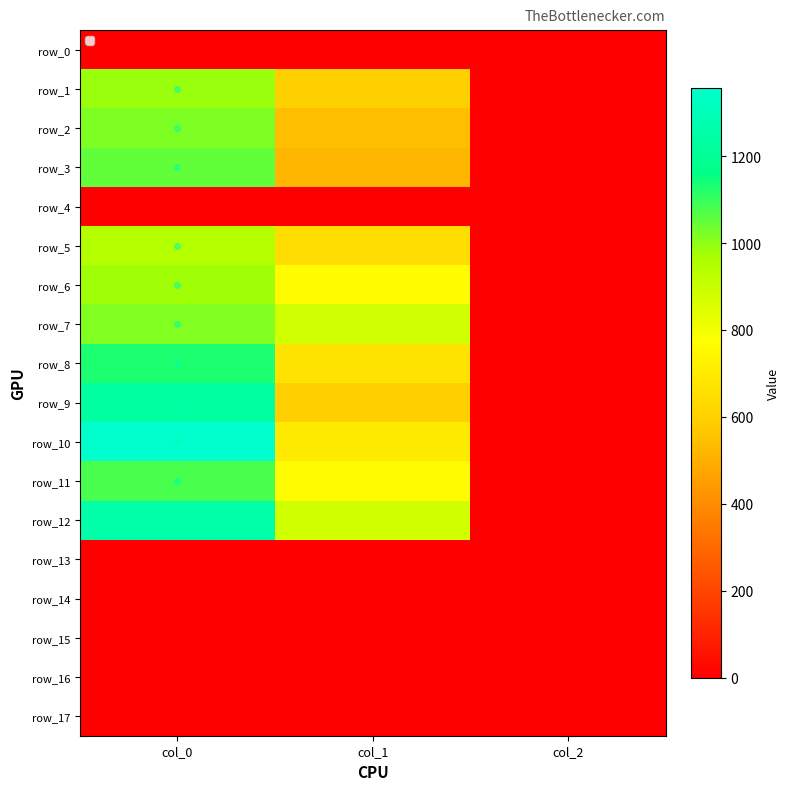

How many data points in row_8 are less than 671?

1